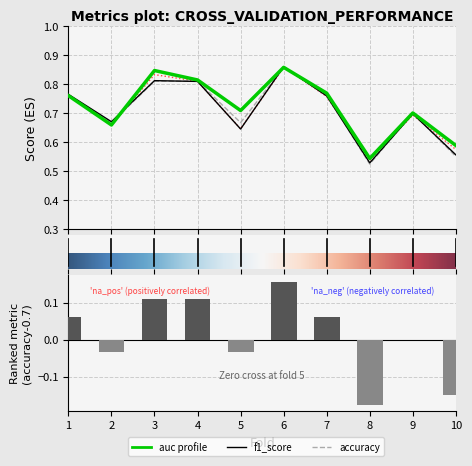

What is the highest value of the auc series?

0.9